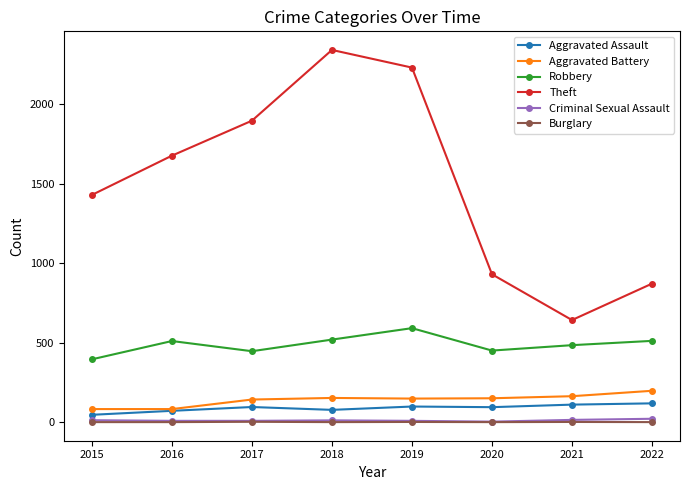

What is the difference between the highest and lowest values at 2017?

1894